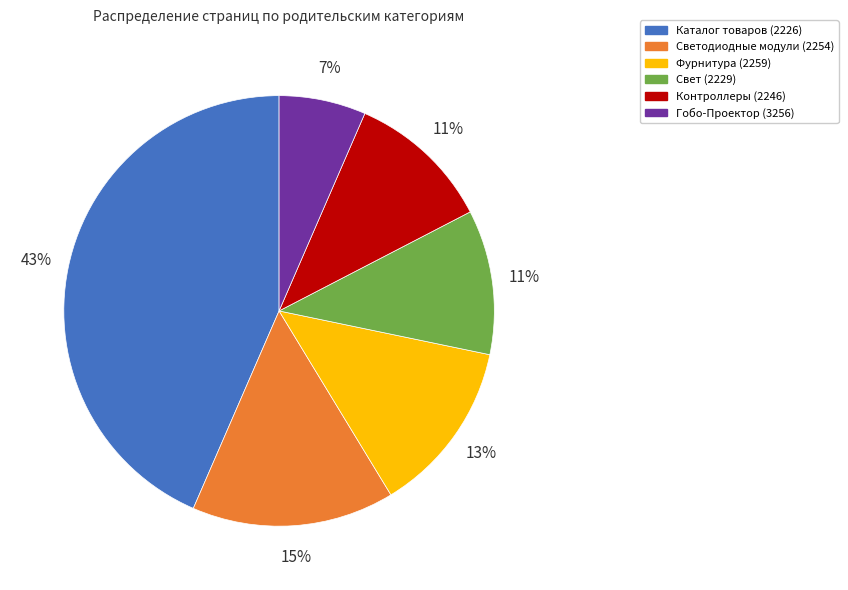

To the nearest percent, what percentage of the pie is Контроллеры (2246)?

11%